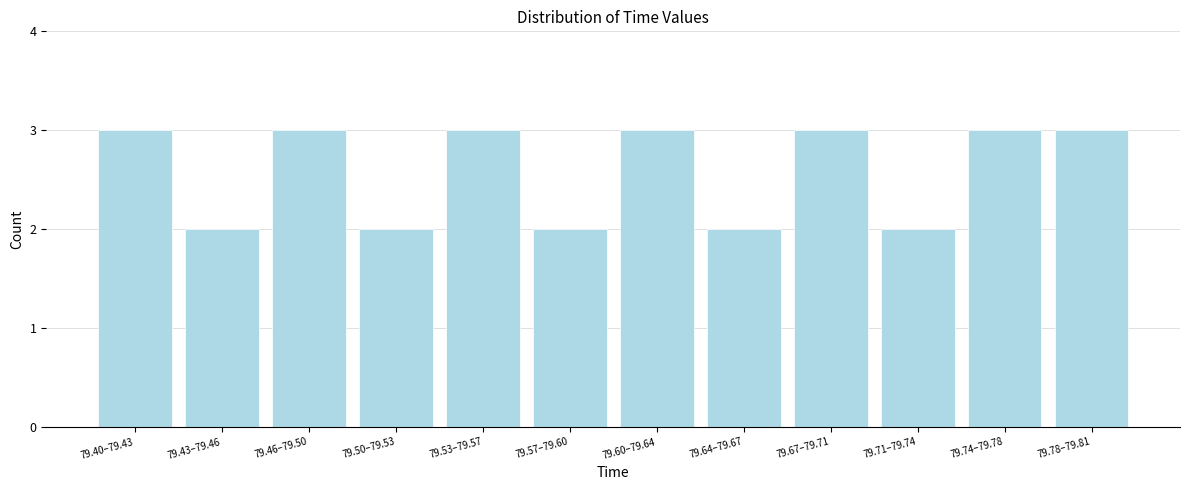

Reading left to right, what are all the values shown in this chart?

79.40–79.43=3	79.43–79.46=2	79.46–79.50=3	79.50–79.53=2	79.53–79.57=3	79.57–79.60=2	79.60–79.64=3	79.64–79.67=2	79.67–79.71=3	79.71–79.74=2	79.74–79.78=3	79.78–79.81=3